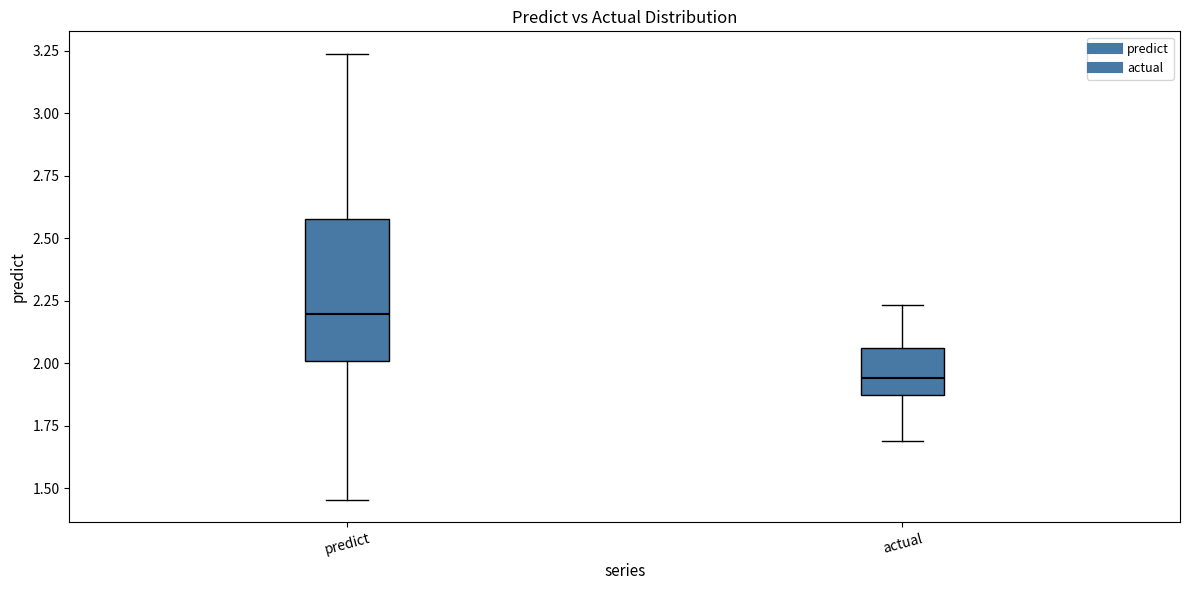

Where does the lower whisker of the box for actual end on the y-axis? The values are not printed on the chart, so give them approximately, as read against the axis.

1.70